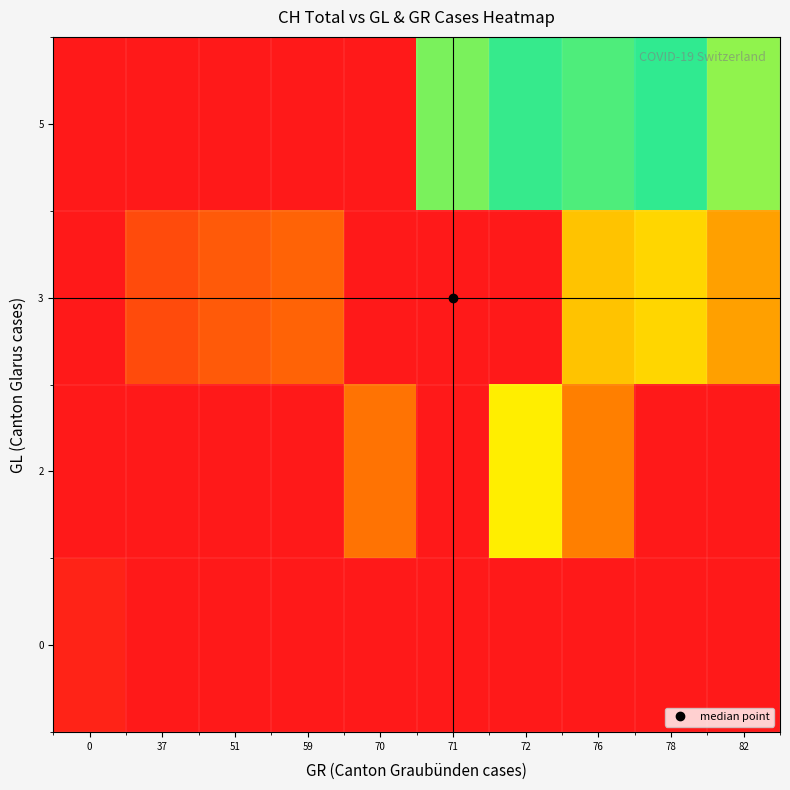

How many series are shown in this chart?

4